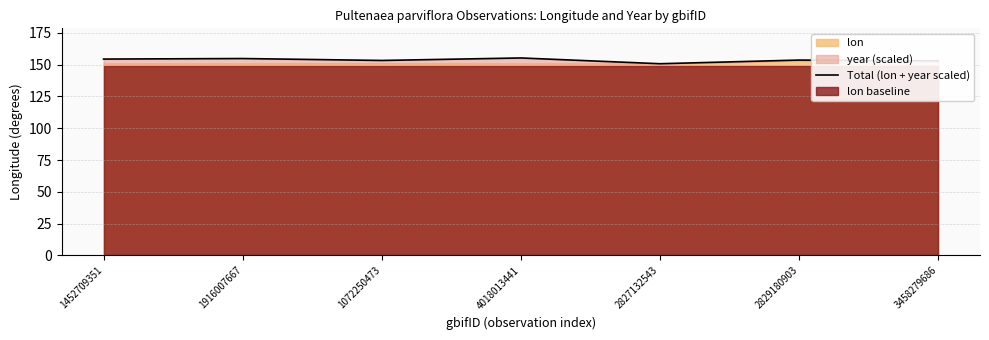

Which has a higher value, 1916007667 or 1072250473?

1916007667